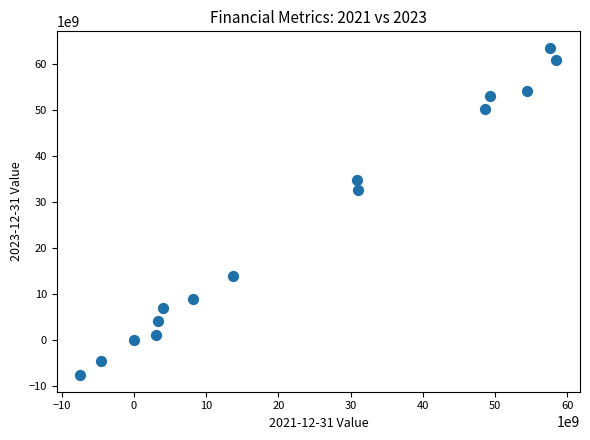

What Y value in the scatter plot is closest to 27867000000?

32447000000